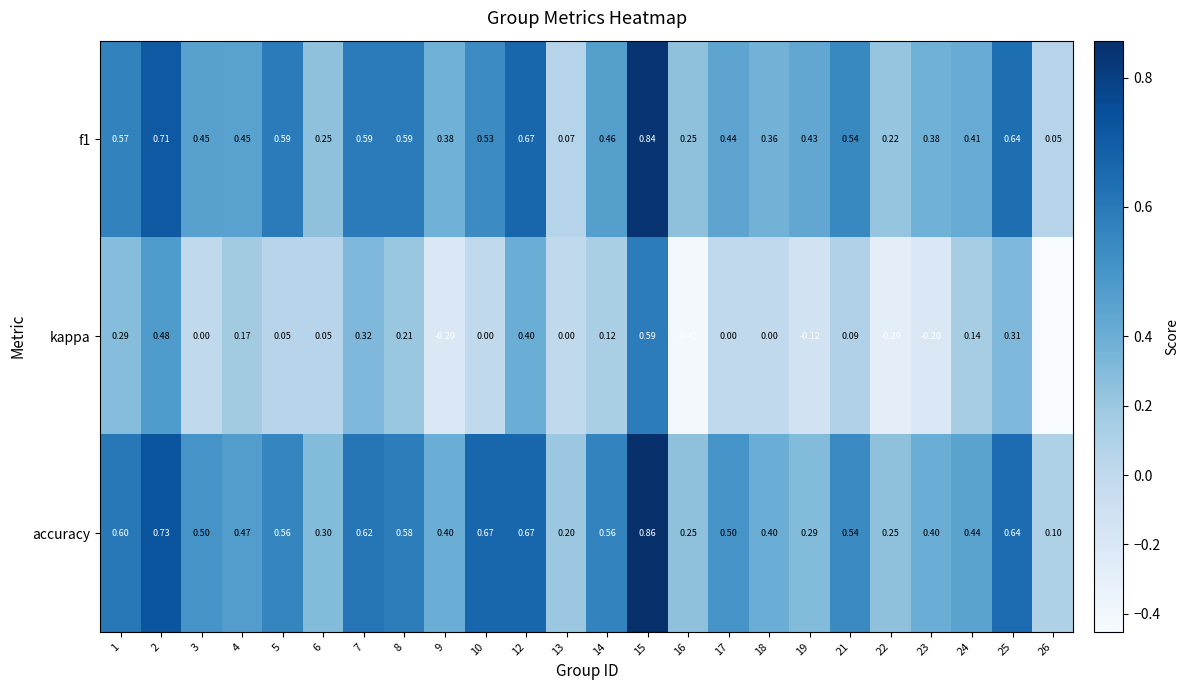

Which series has the largest total across all categories?

accuracy